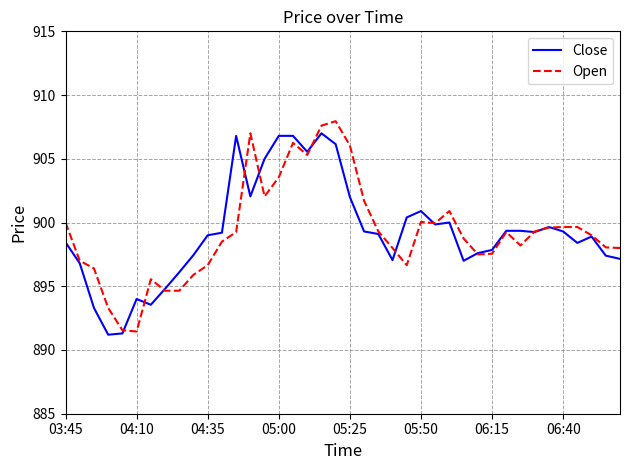

Rank the series by their maximum value, from lowest to highest.

Close, Open